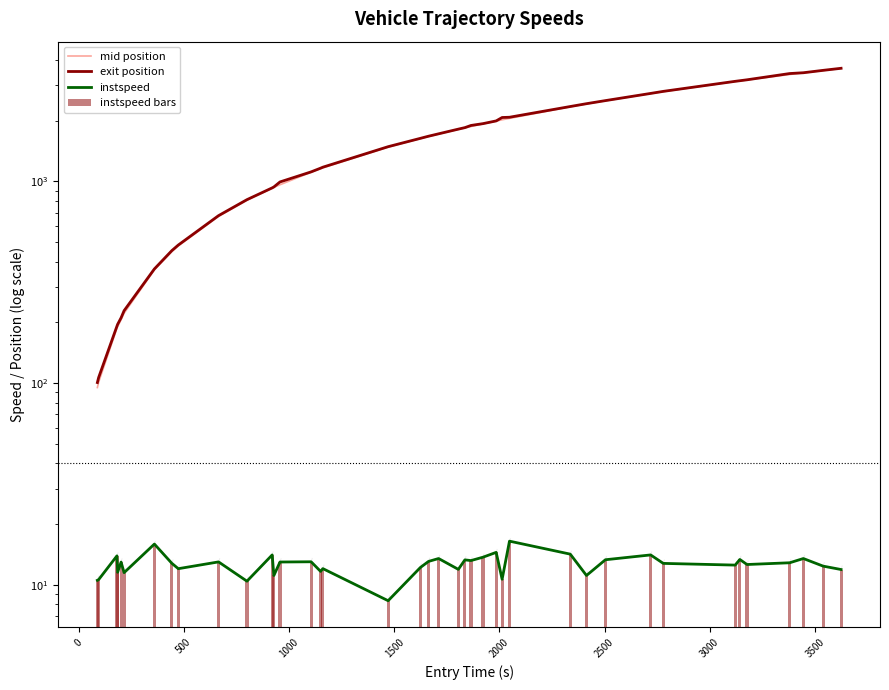

Reading right to left, extract all data points from this chart.

mid position: 3629.5	3544.5	3450.2	3385.4	3182.5	3148.2	3126.6	2784.5	2724.1	2509.2	2420.2	2342.2	2052.4	2019.5	1989.2	1927.1	1870.4	1841.1	1810.0	1716.3	1668.4	1629.2	1478.3	1166.5	1156.1	1110.1	962.3	933.5	924.2	806.1	670.5	478.5	448.4	364.4	222.1	206.3	190.5	187.2	101.1	95.1
exit position: 3635.0	3550.7	3454.8	3423.4	3187.5	3153.8	3132.7	2793.1	2728.5	2513.8	2426.8	2349.9	2079.0	2073.1	1993.8	1932.8	1893.1	1846.8	1815.4	1720.9	1674.3	1634.2	1486.0	1176.0	1162.8	1114.6	993.6	938.6	928.6	811.8	676.5	483.6	453.9	368.2	228.7	210.8	195.7	191.6	106.7	100.7
instspeed: 11.9	12.4	13.5	12.9	12.6	13.4	12.5	12.8	14.1	13.3	11.1	14.2	16.5	10.7	14.5	13.7	13.2	13.3	11.9	13.5	13.1	12.2	8.4	12.0	11.7	13.0	13.0	11.1	14.1	10.4	13.0	12.0	12.8	15.9	11.5	13.0	11.6	13.9	10.6	10.5
instspeed bars: 11.9	12.4	13.5	12.9	12.6	13.4	12.5	12.8	14.1	13.3	11.1	14.2	16.5	10.7	14.5	13.7	13.2	13.3	11.9	13.5	13.1	12.2	8.4	12.0	11.7	13.0	13.0	11.1	14.1	10.4	13.0	12.0	12.8	15.9	11.5	13.0	11.6	13.9	10.6	10.5